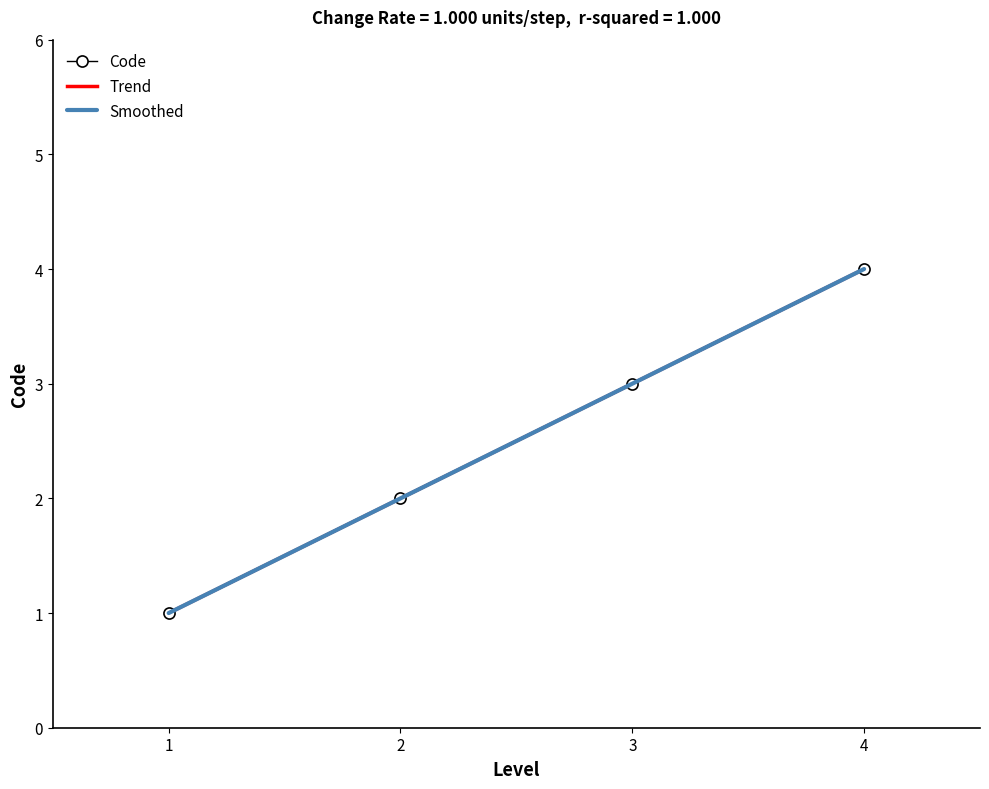

What is the sum of all Trend values?

10.0